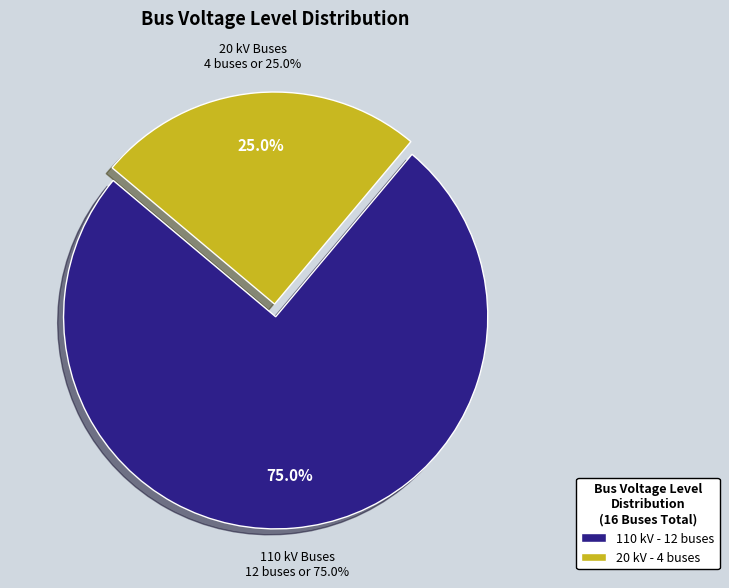

Count the number of slices in the pie.

2